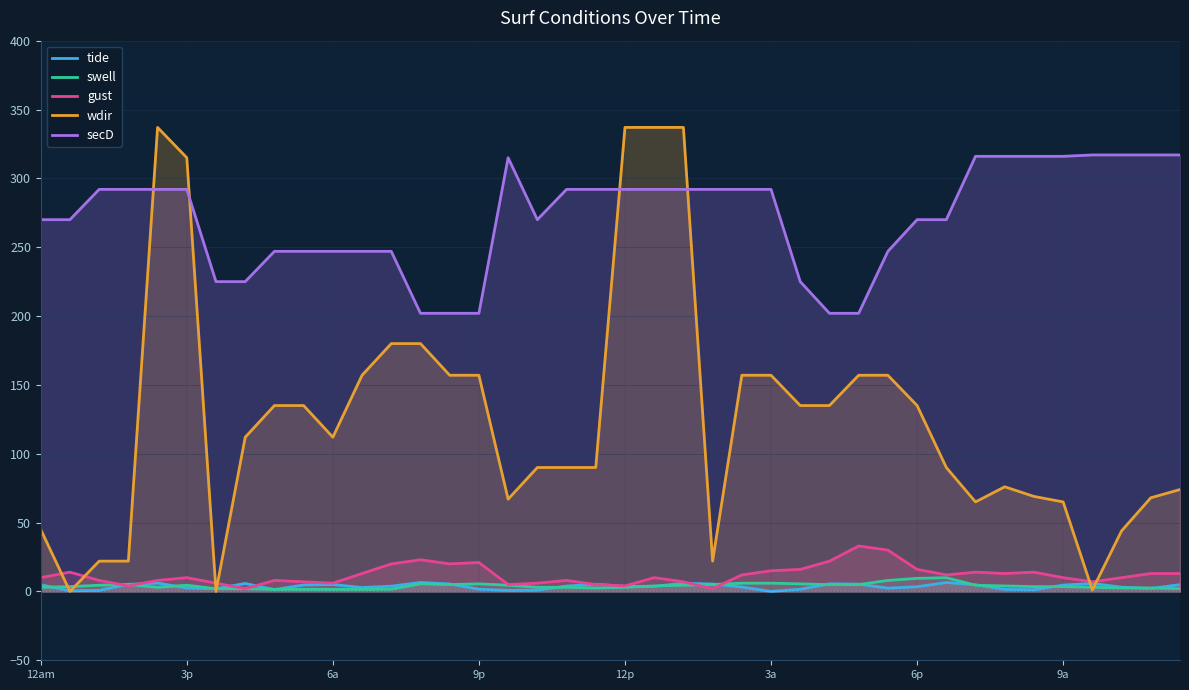

At which label does swell reach its peak?

31